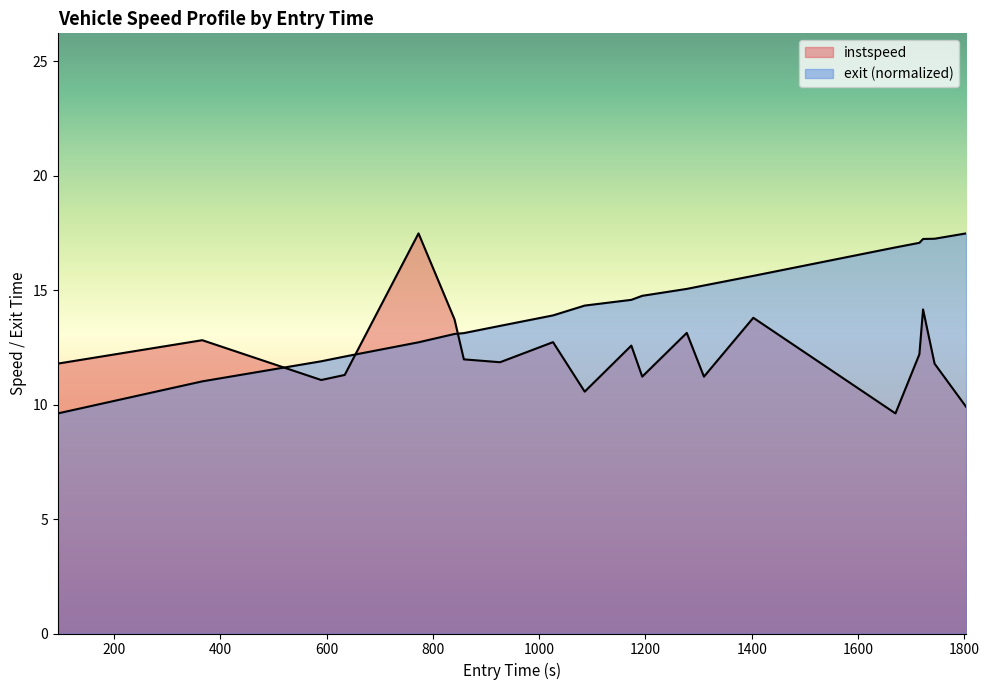

How many lines are shown in the chart?

2